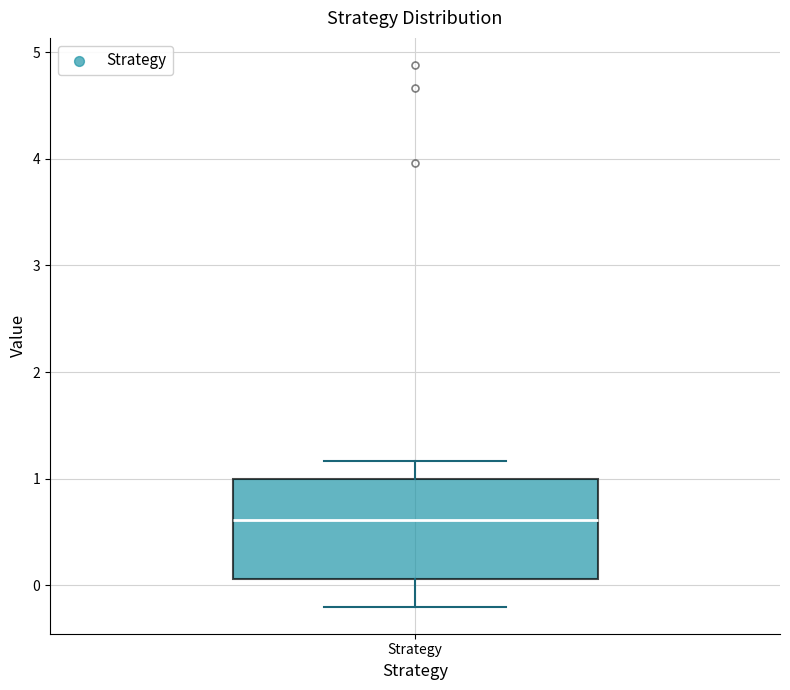

Read this box plot against the y-axis: the position of the median line, the range covered by the box, and the ends of both whiskers. The values are not printed on the chart, so give them approximately, as read against the axis.

median 0.6, box 0.1 to 1.0, whiskers -0.2 to 1.2